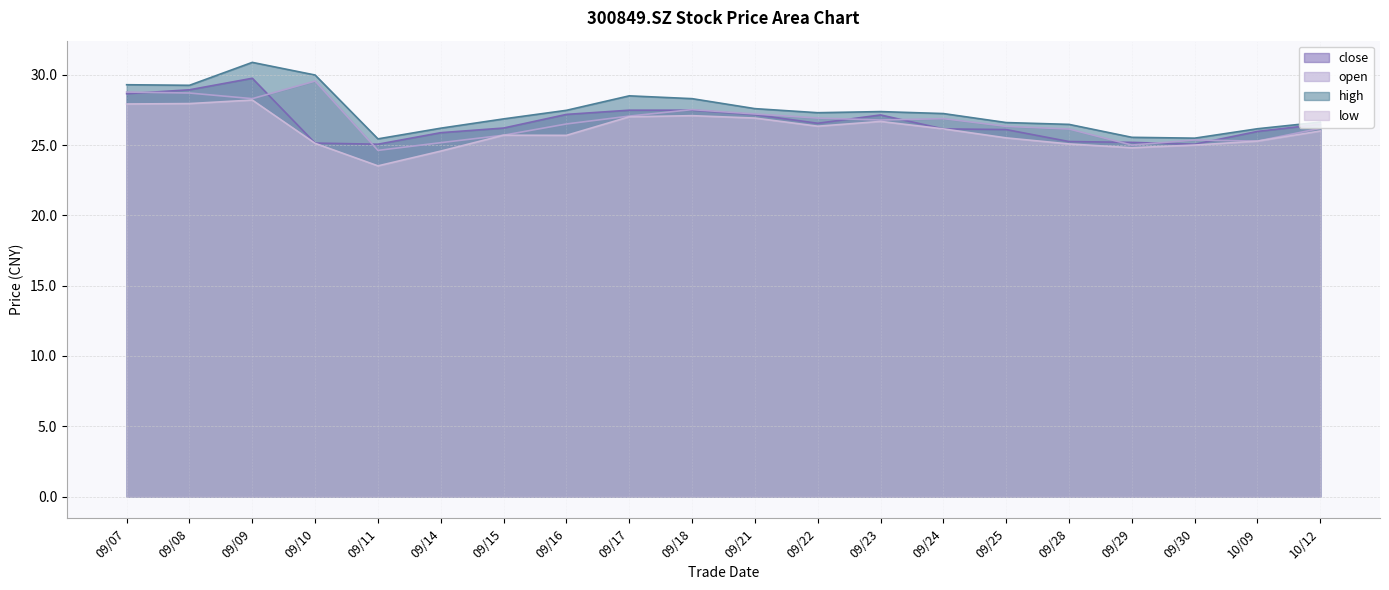

True or false: high and low cross at least once.

False